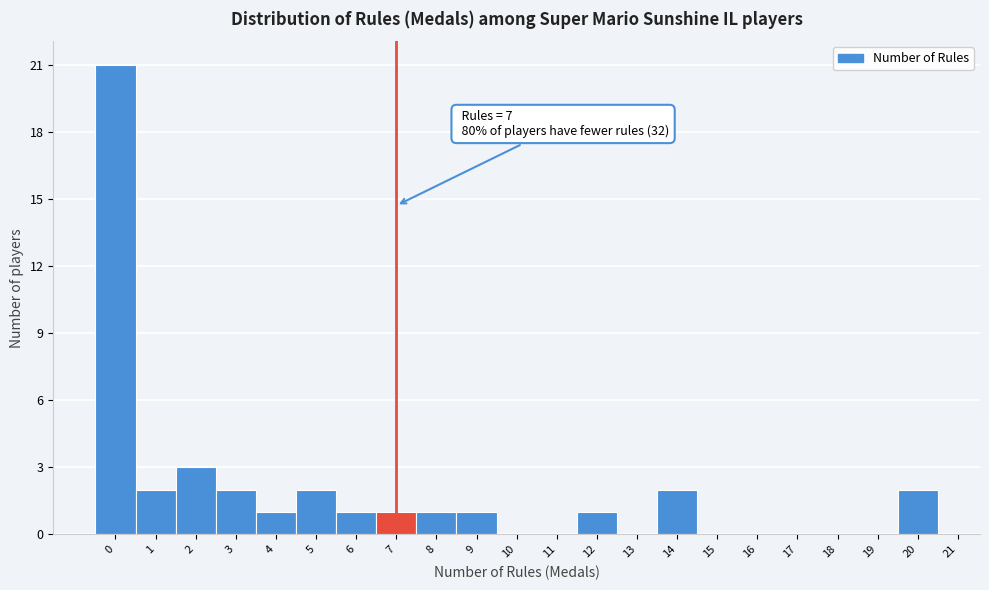

Which range on the x-axis has the tallest bar?

-0.5 to 0.5